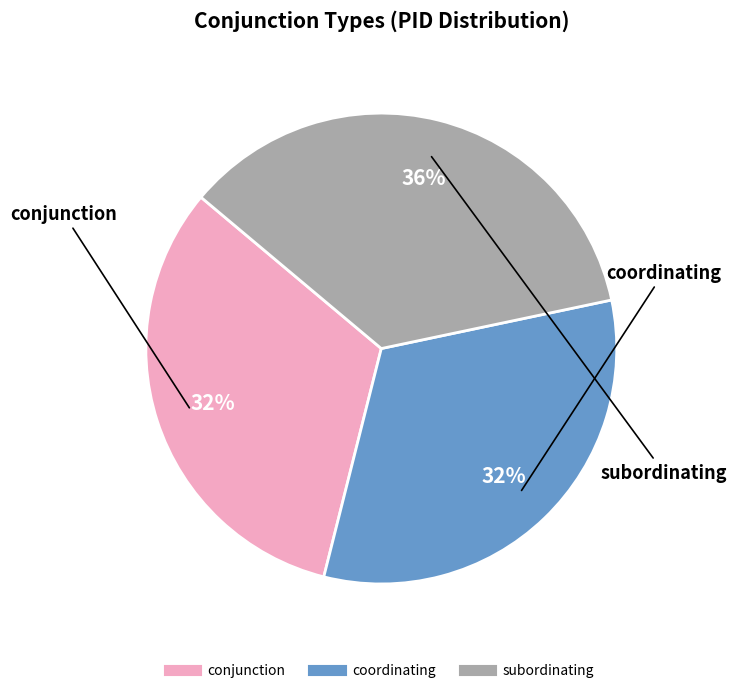

What is the largest slice in the pie chart?

subordinating